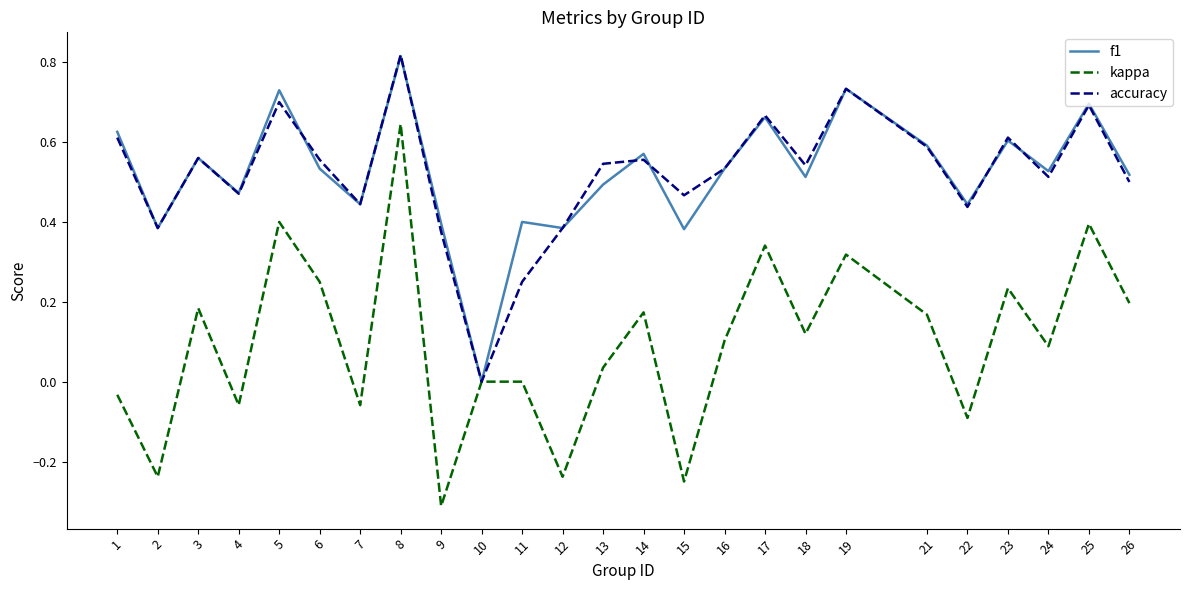

Which category has the highest value across all series?

8